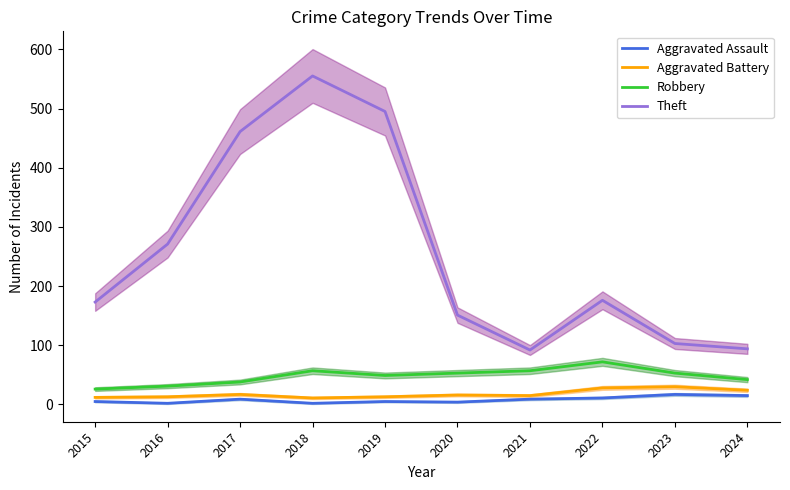

Rank the categories by Aggravated Assault value from lowest to highest.

2016, 2018, 2020, 2015, 2019, 2017, 2021, 2022, 2024, 2023